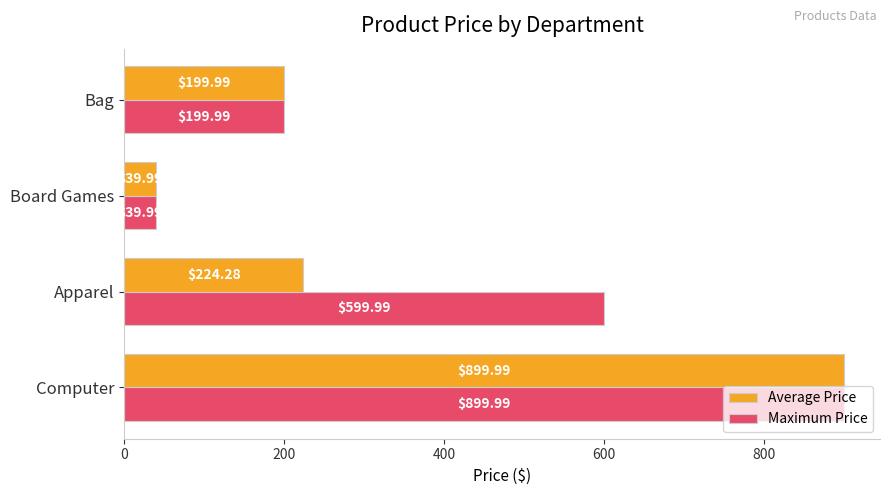

What is the greatest value displayed?

900.0